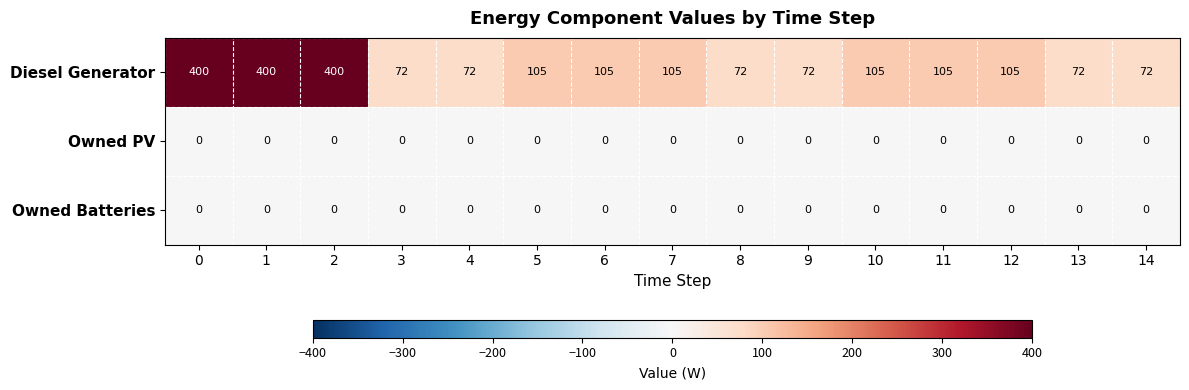

Which series changed the most between 6 and 9?

Diesel Generator